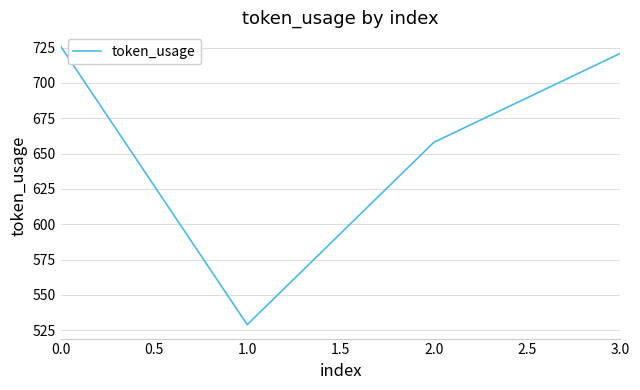

Which has a higher value, 2.0 or 3.0?

3.0